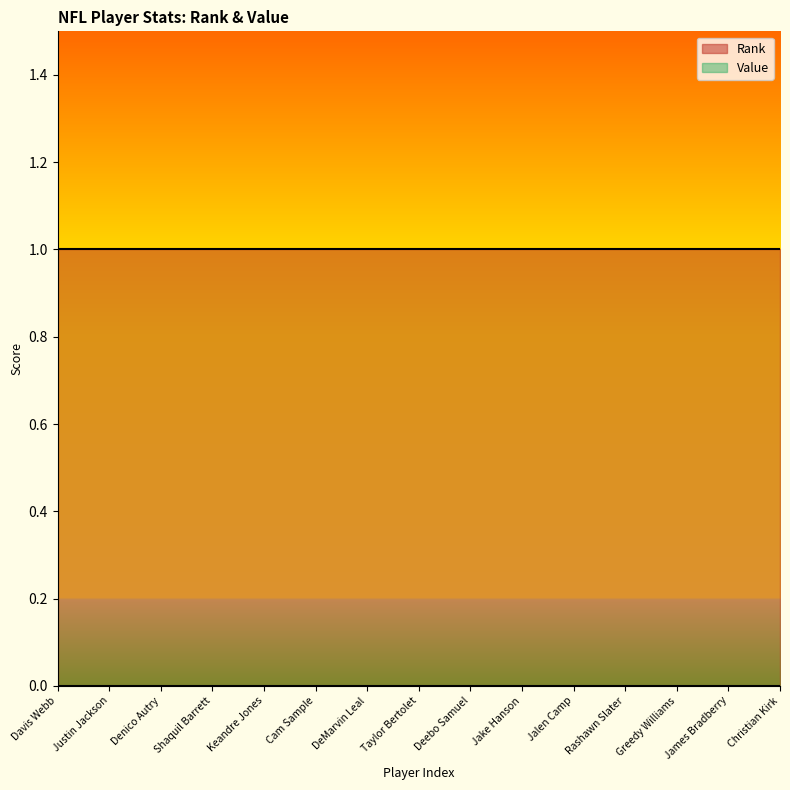

Rank the series by their maximum value, from lowest to highest.

Value, Rank